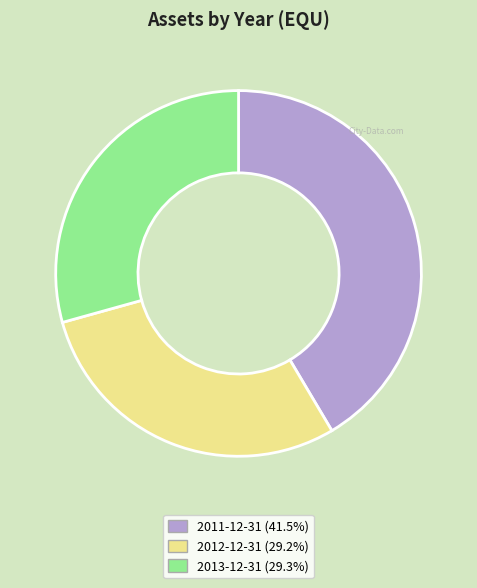

Does 2011-12-31 account for over 50% of the chart?

No